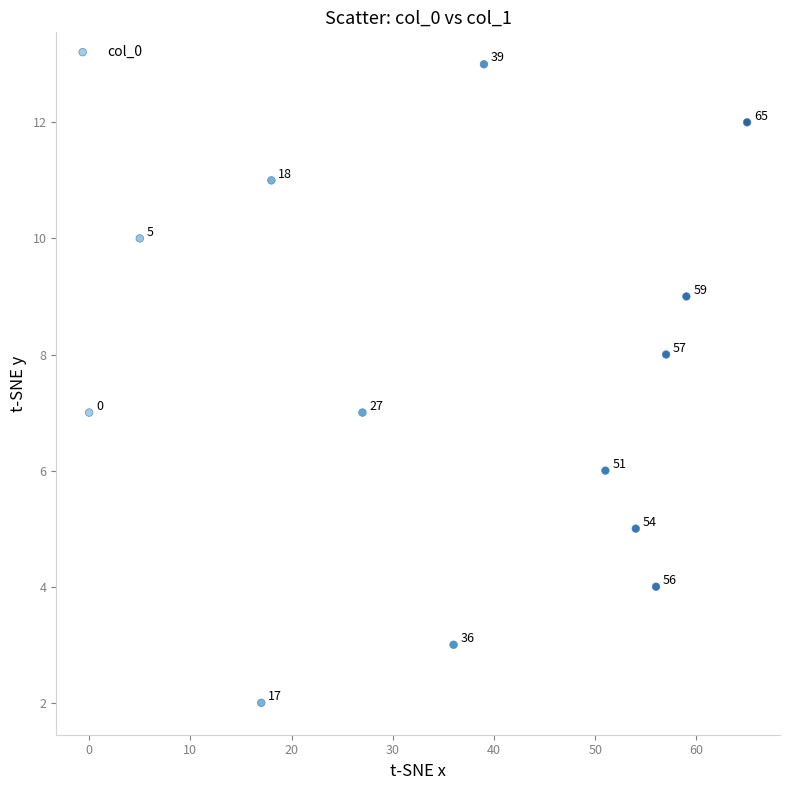

What is the range of X values (max minus min)?

65